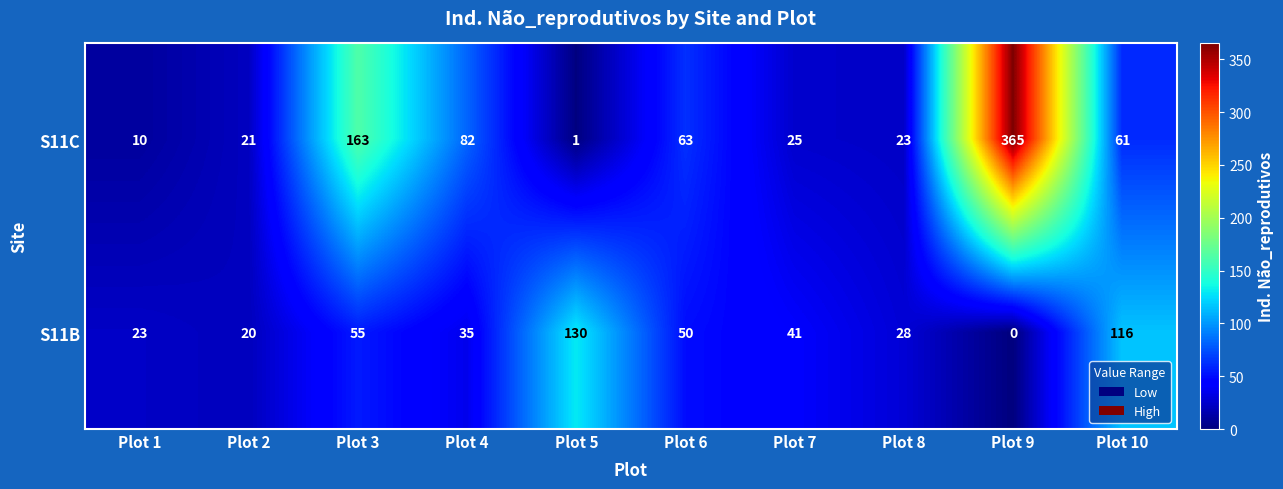

List the series in order of their peak value, highest first.

S11C, S11B